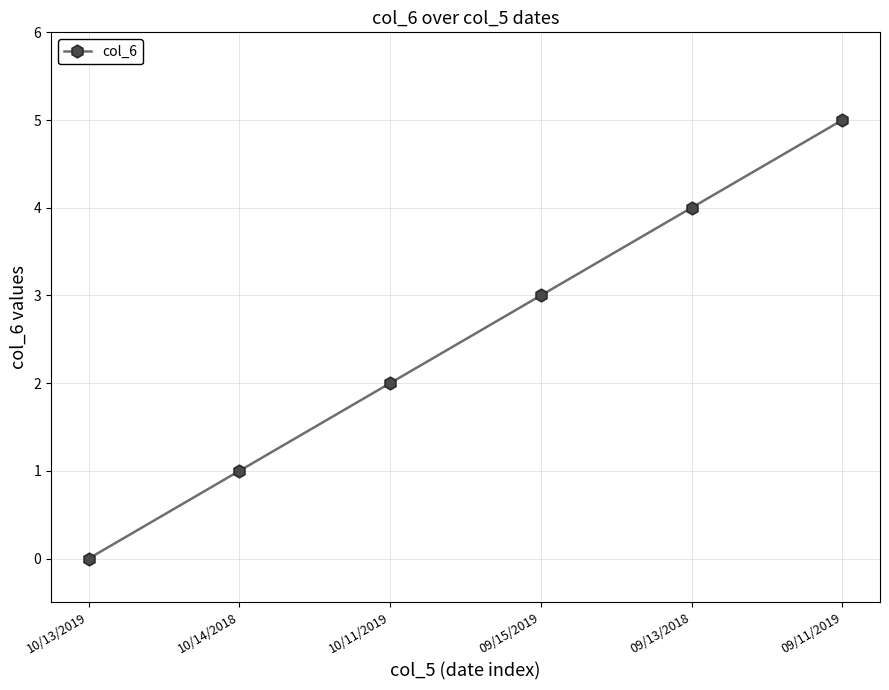

Between 09/11/2019 and 10/11/2019, which is larger?

09/11/2019